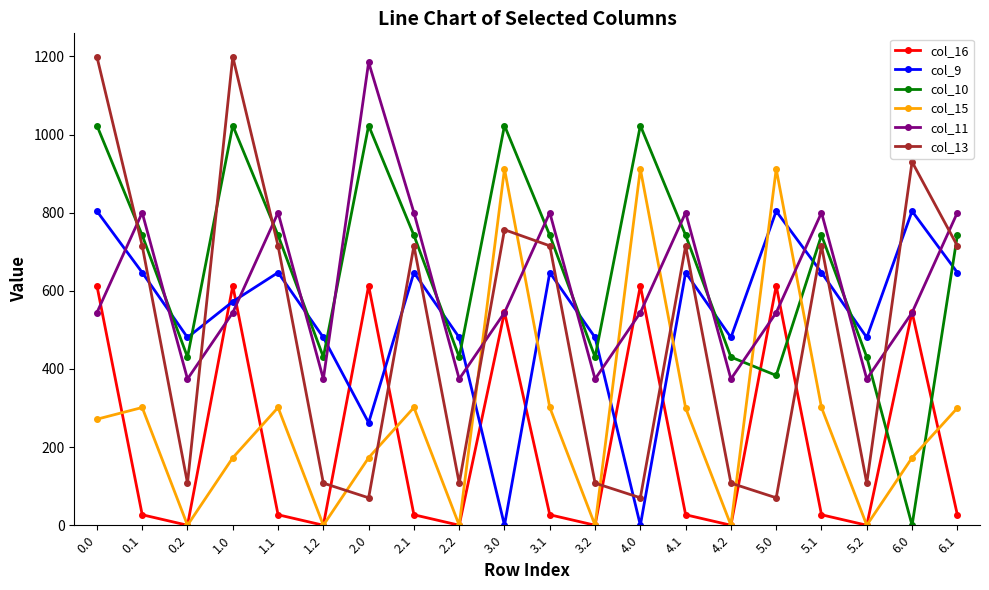

Where do col_10 and col_15 first cross each other?

4.2 and 5.0